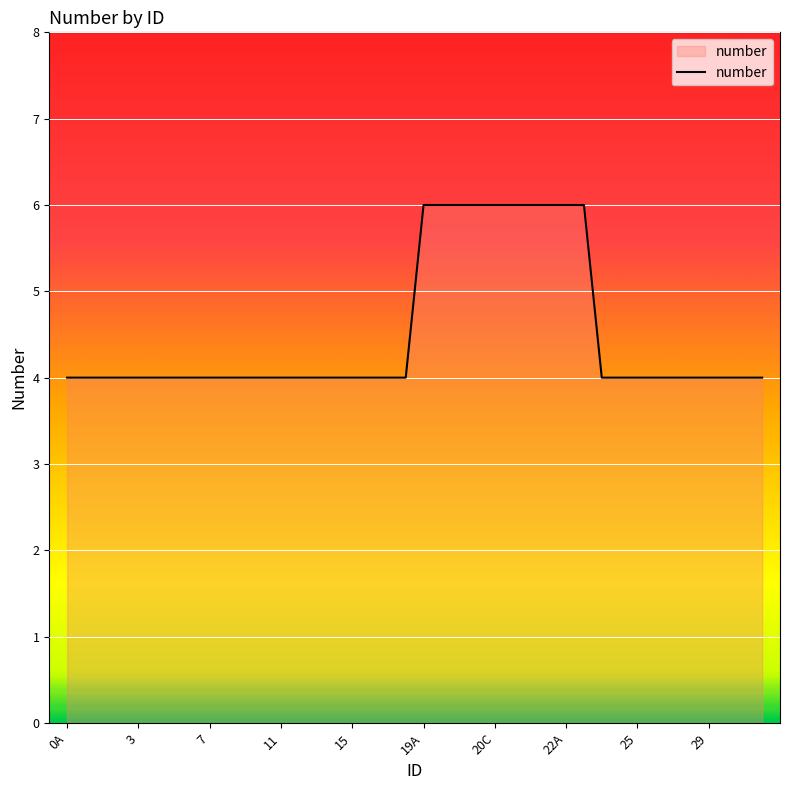

Reading right to left, what are all the values shown in this chart?

4	4	4	4	4	4	4	4	4	4	6	6	6	6	6	6	6	6	6	6	4	4	4	4	4	4	4	4	4	4	4	4	4	4	4	4	4	4	4	4